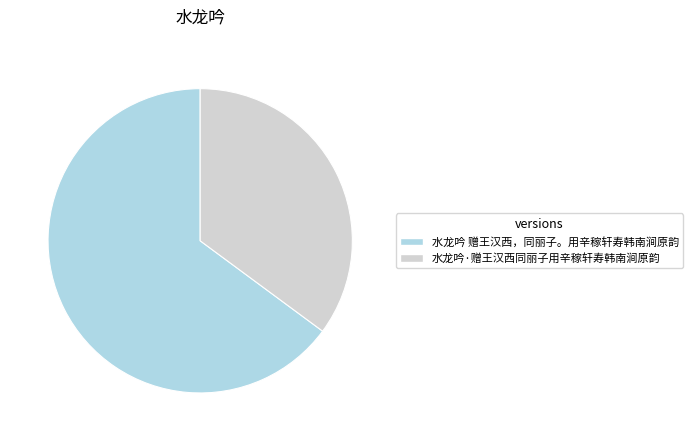

What is the largest slice in the pie chart?

水龙吟 赠王汉西，同丽子。用辛稼轩寿韩南涧原韵